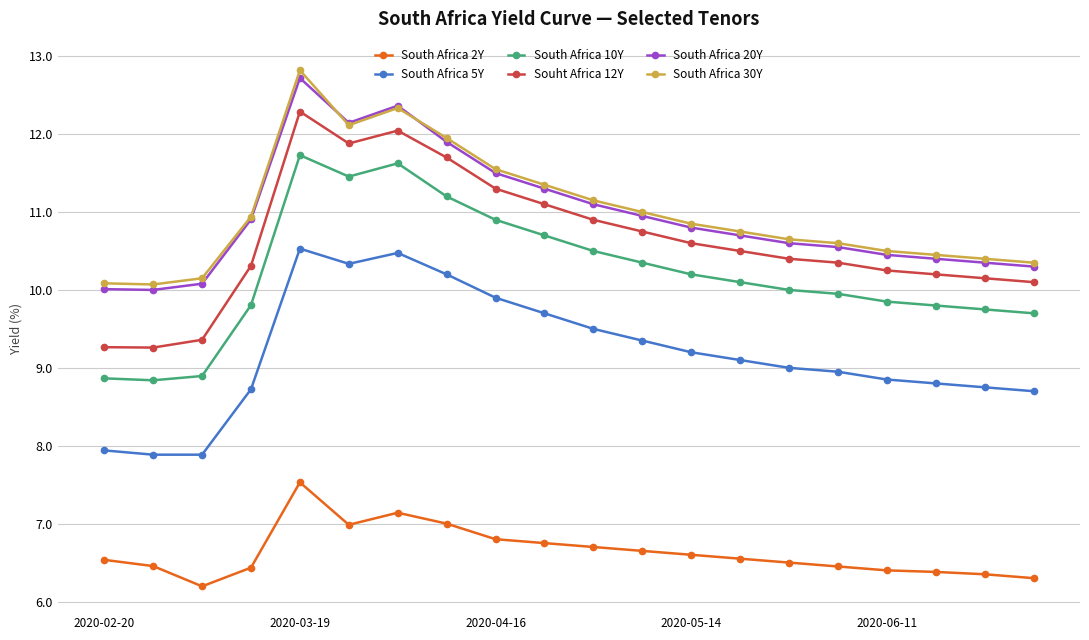

True or false: Souht Africa 12Y and South Africa 5Y intersect in this chart.

False